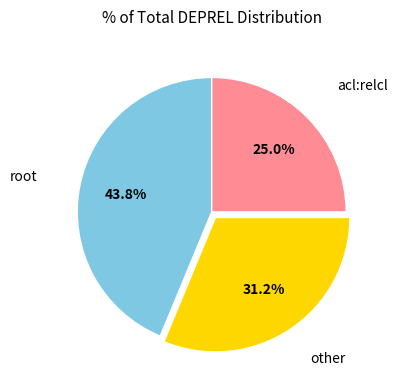

Is there any slice that represents more than half of the pie?

No